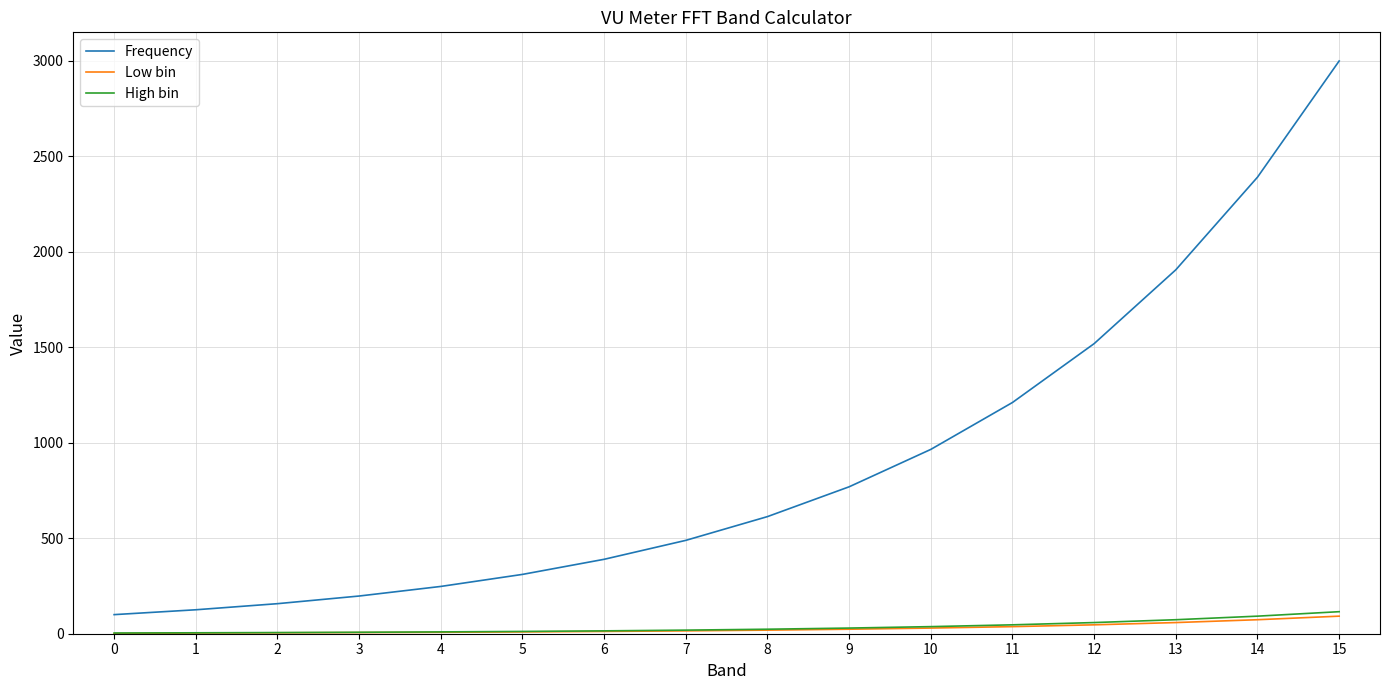

What is the greatest value displayed?

3000.0